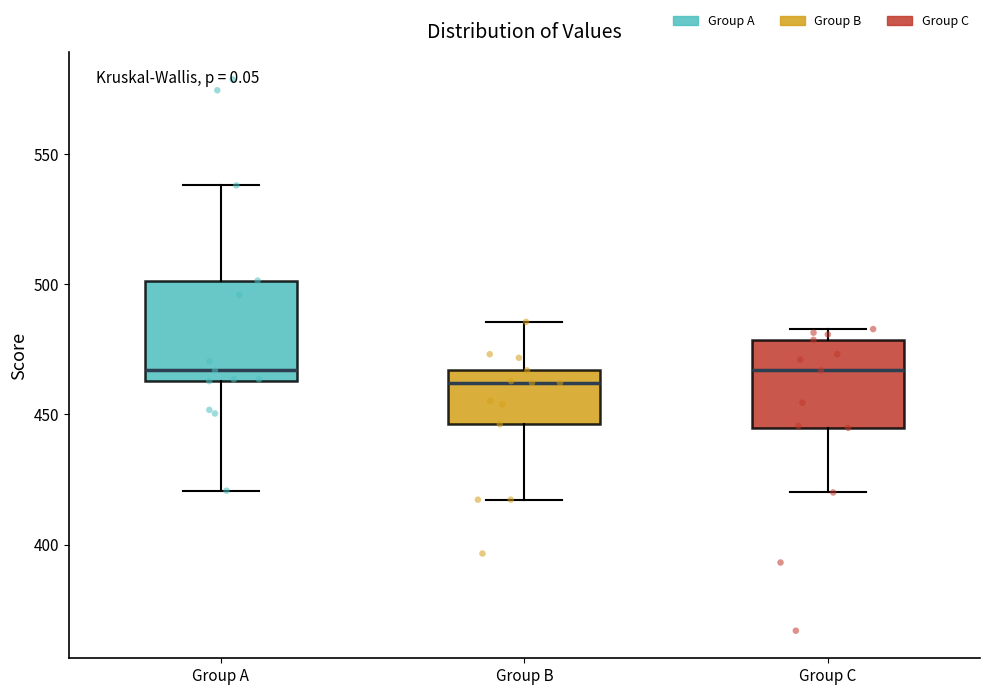

Reading left to right, transcribe this box plot: for each box, give where its median line is, the range the box spans, and where its two whiskers end, as read against the y-axis. The values are not printed on the chart, so give them approximately, as read against the axis.

Group A: median 465 (just above the box's lower edge), box 465 to 500, whiskers 420 to 540
Group B: median 460, box 445 to 465, whiskers 415 to 485
Group C: median 465, box 445 to 480, whiskers 420 to 485